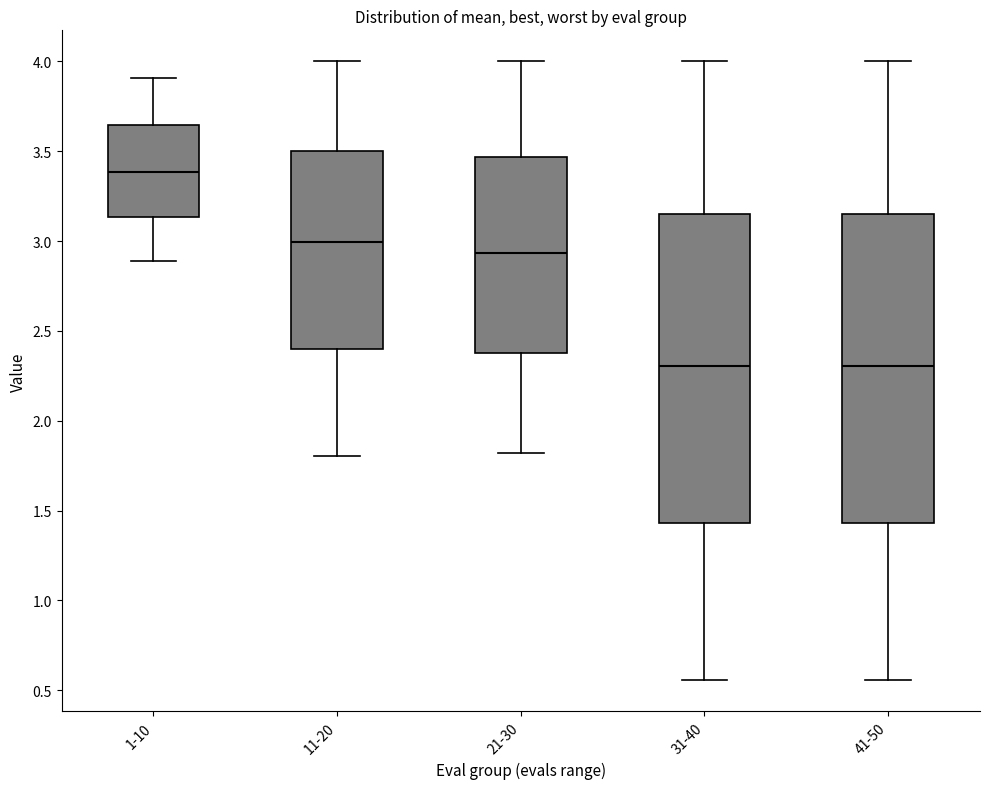

Reading left to right, read every box against the y-axis: the position of its median line, the range the box covers, and the ends of its whiskers. The values are not printed on the chart, so give them approximately, as read against the axis.

1-10: median 3.40, box 3.15 to 3.65, whiskers 2.90 to 3.90
11-20: median 3.00, box 2.40 to 3.50, whiskers 1.80 to 4.00
21-30: median 2.95, box 2.40 to 3.45, whiskers 1.80 to 4.00
31-40: median 2.30, box 1.45 to 3.15, whiskers 0.55 to 4.00
41-50: median 2.30, box 1.45 to 3.15, whiskers 0.55 to 4.00